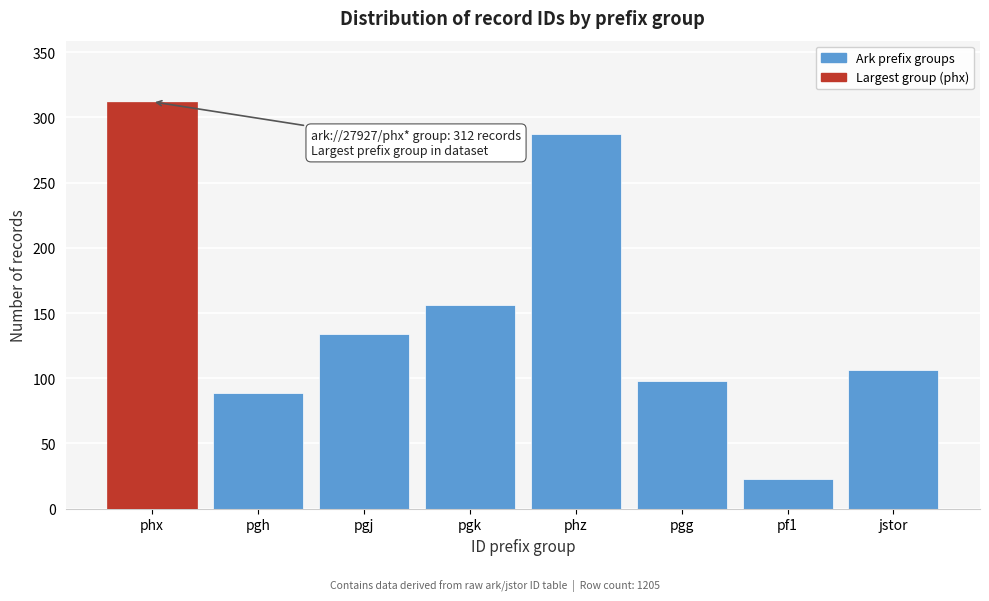

Reading left to right, list all the values displayed in this chart.

312	89	134	156	287	98	23	106